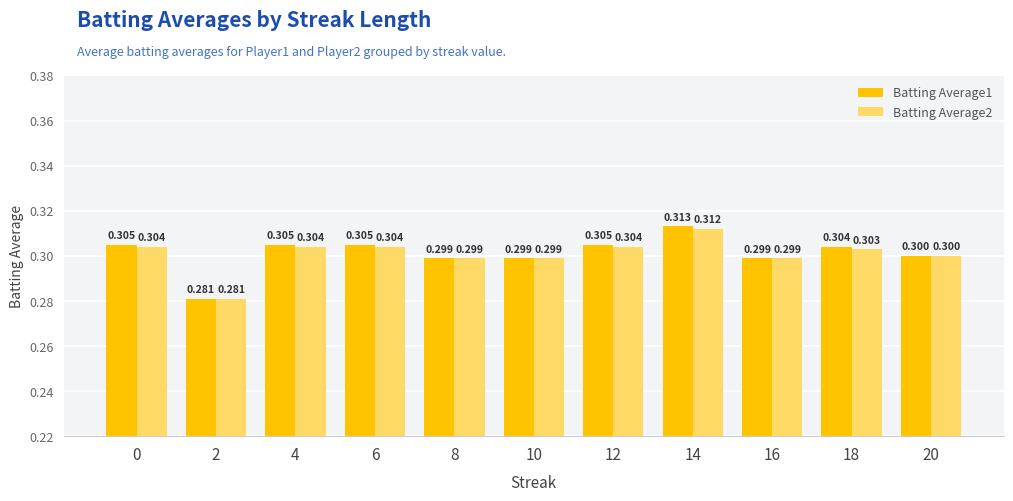

True or false: Batting Average2 has a value of 0.1 at 16.

False